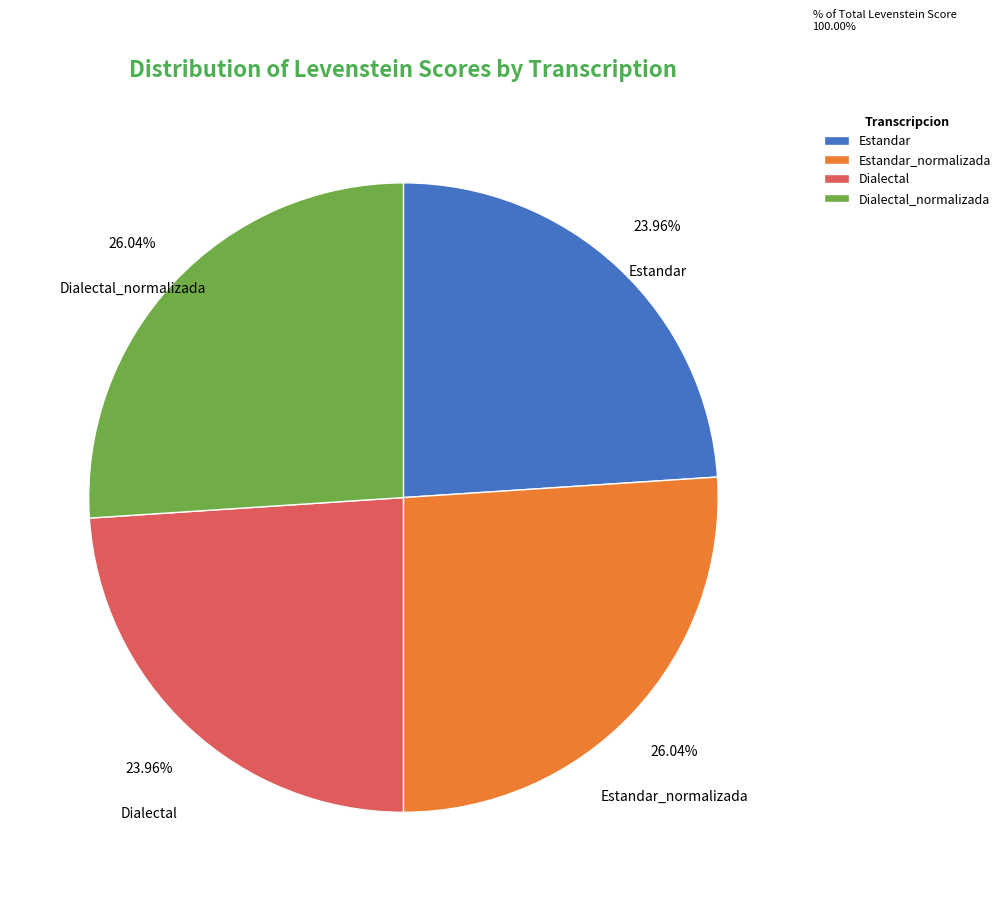

Is there a majority slice in this chart?

No